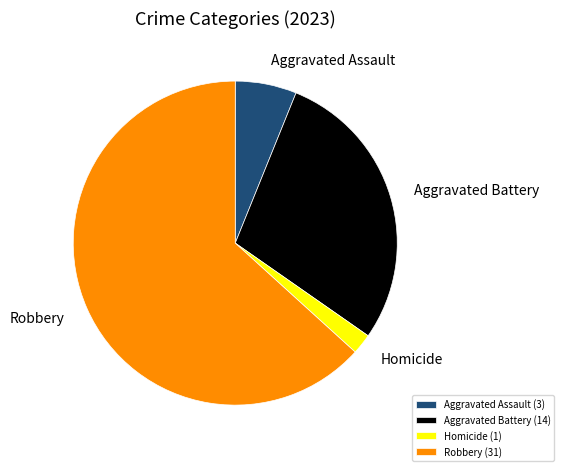

True or false: Robbery (31) accounts for 70% of the total.

False